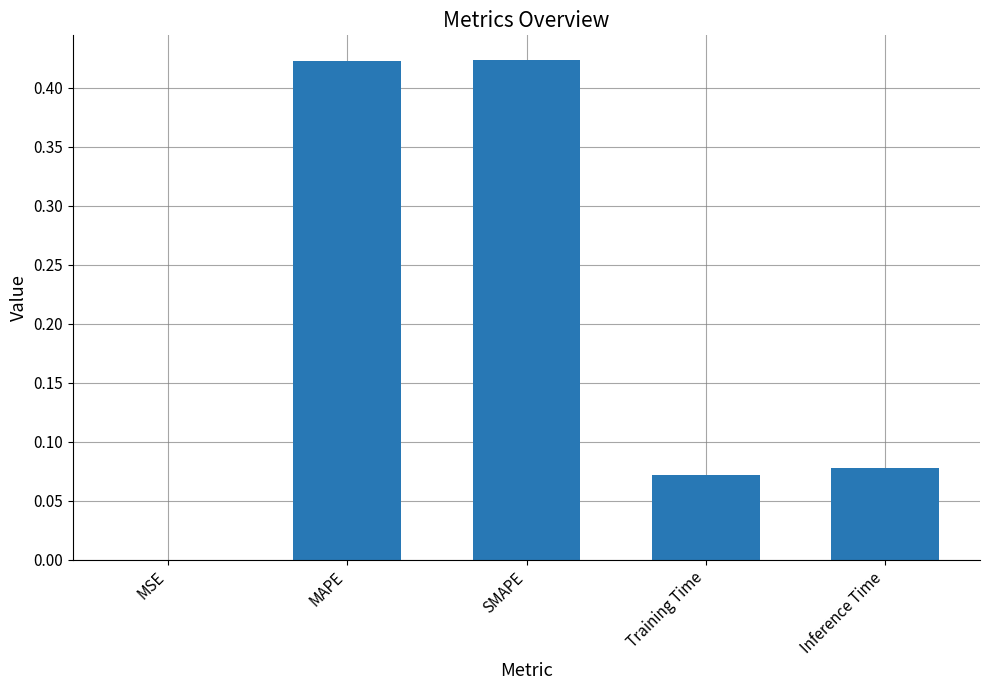

What is the sum of the values at MAPE and Training Time?

0.5